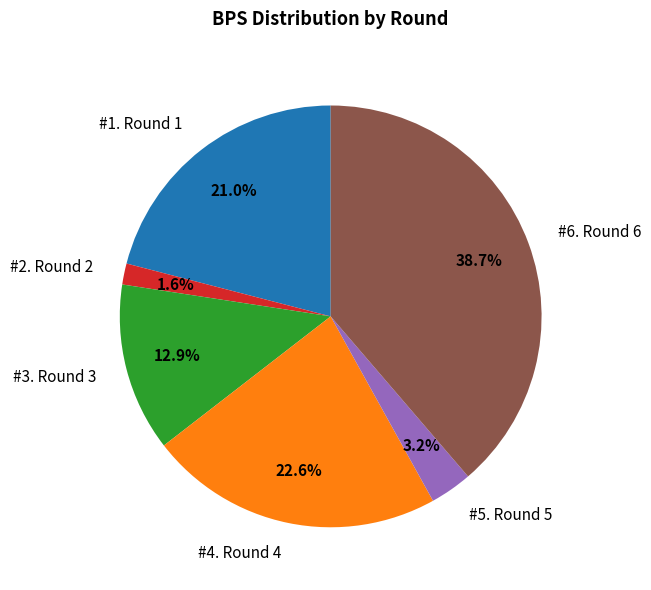

How many slices are in this pie chart?

6